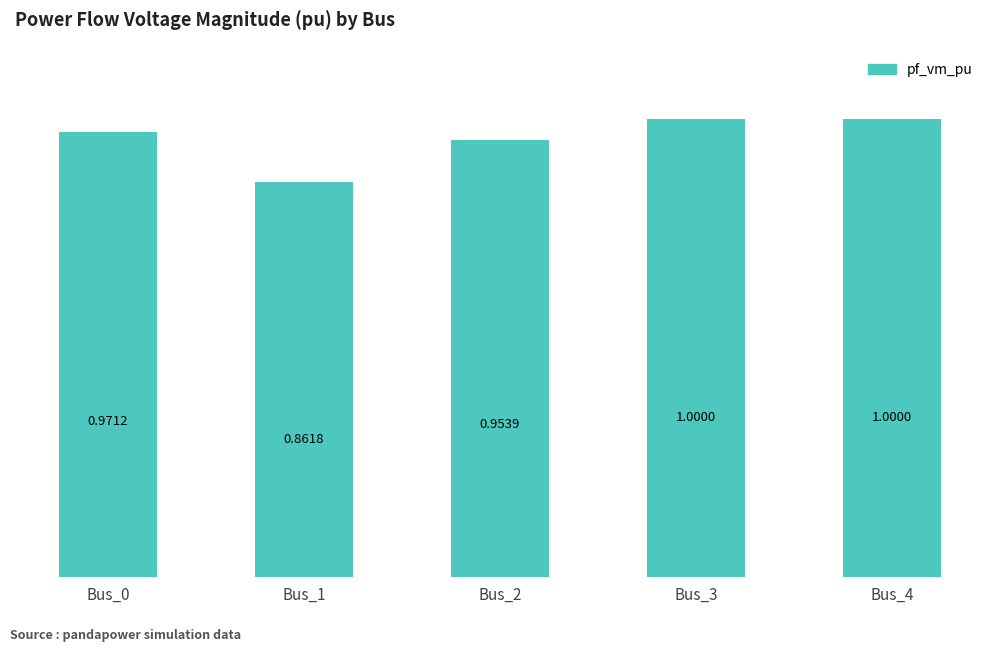

At which category does the chart reach its minimum across all series?

Bus_1